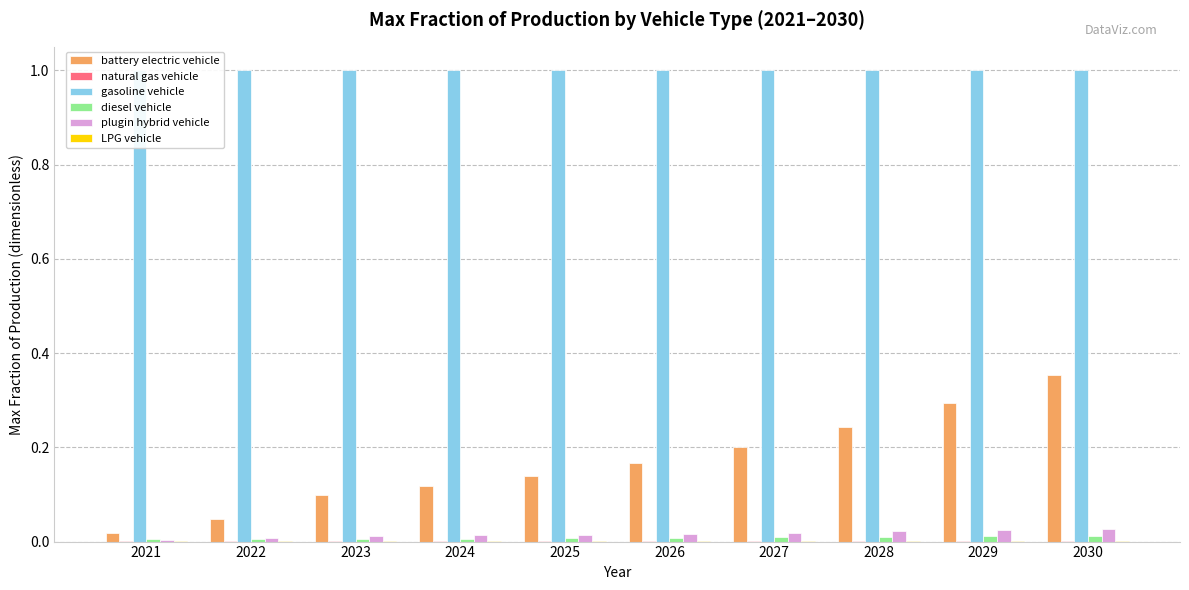

What is the total value across all series at 2027?

1.2